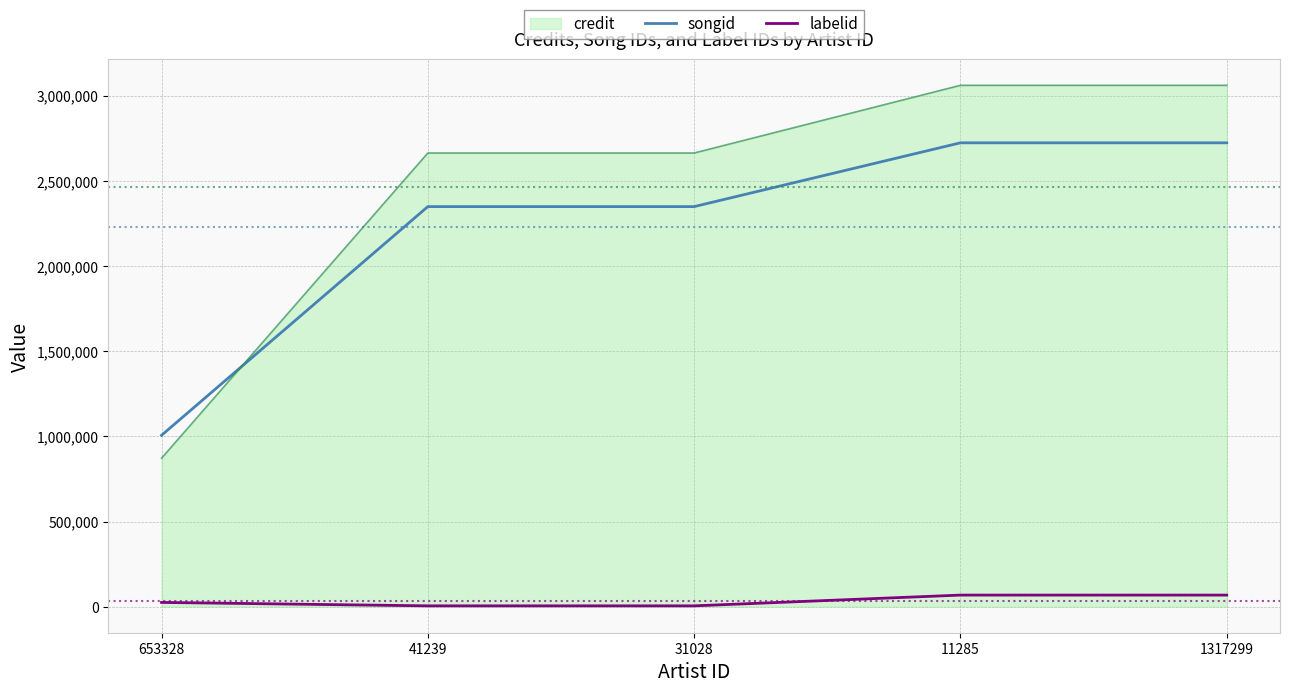

Rank the series at 11285 from lowest to highest value.

labelid, songid, credit